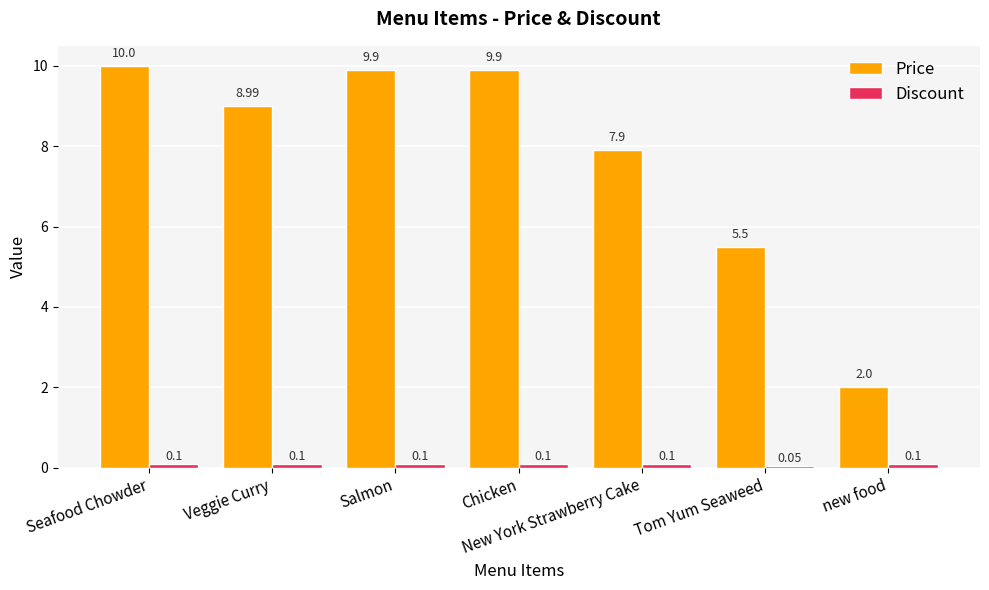

Which series has the widest spread of values?

Price